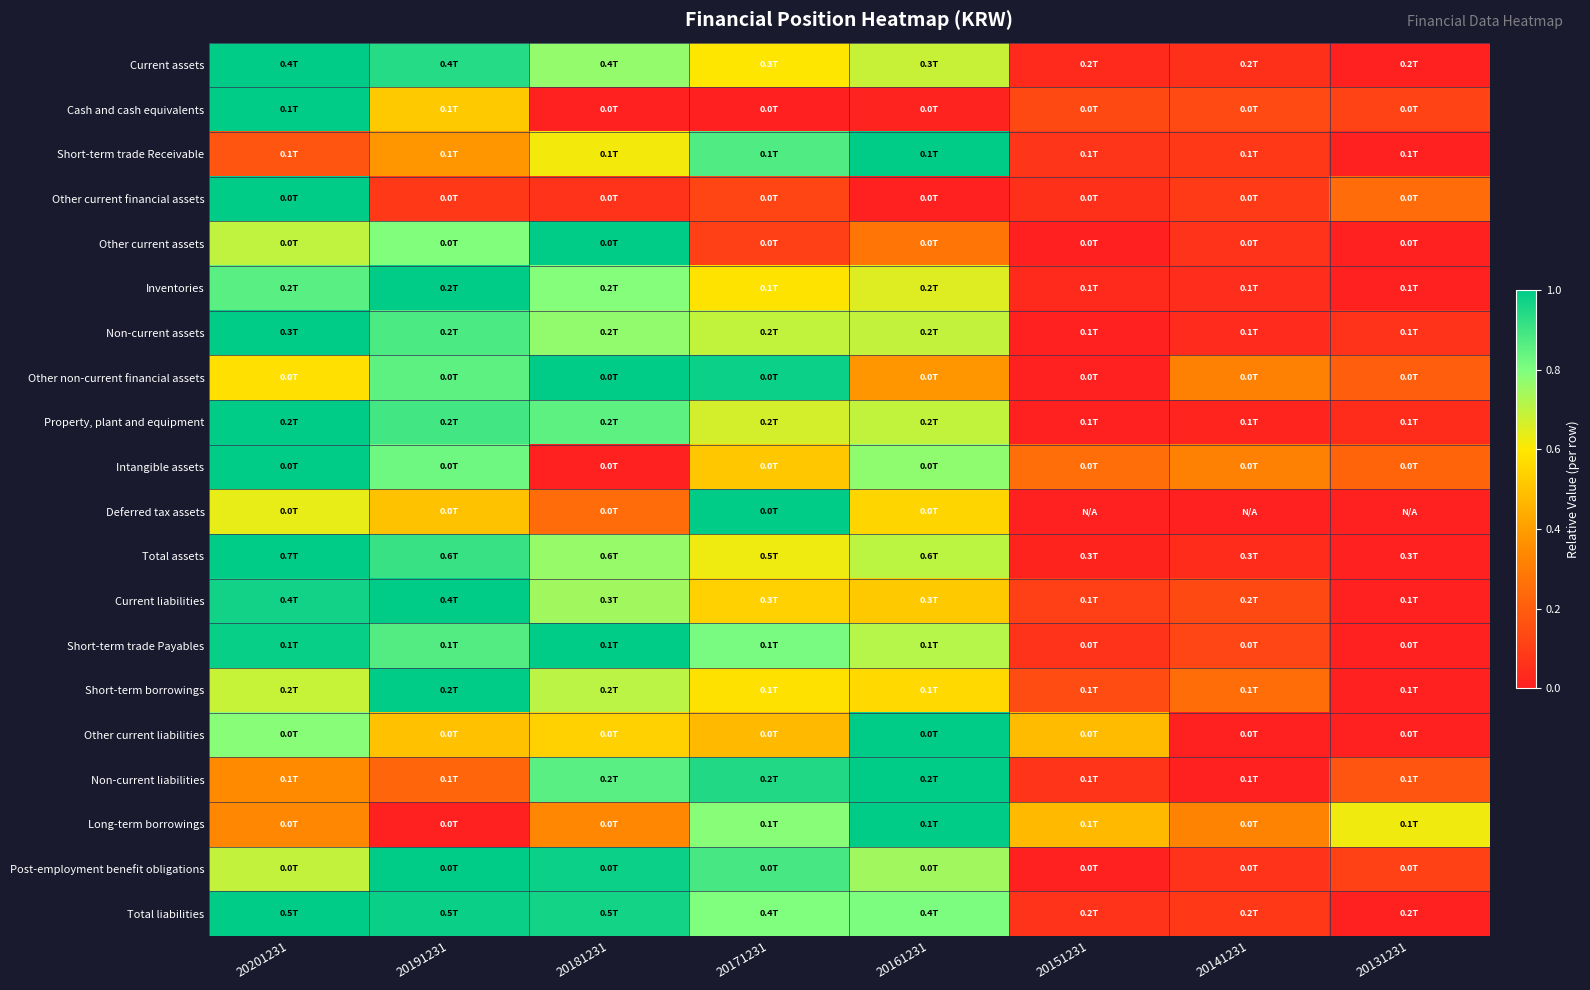

Reading left to right, extract all data points from this chart.

Current assets: 20201231=1.0	20191231=0.9	20181231=0.8	20171231=0.6	20161231=0.7	20151231=0.0	20141231=0.1	20131231=0.0
Cash and cash equivalents: 20201231=1.0	20191231=0.5	20181231=0.0	20171231=0.0	20161231=0.0	20151231=0.1	20141231=0.1	20131231=0.1
Short-term trade Receivable: 20201231=0.2	20191231=0.4	20181231=0.6	20171231=0.9	20161231=1.0	20151231=0.1	20141231=0.1	20131231=0.0
Other current financial assets: 20201231=1.0	20191231=0.1	20181231=0.1	20171231=0.1	20161231=0.0	20151231=0.1	20141231=0.1	20131231=0.2
Other current assets: 20201231=0.7	20191231=0.8	20181231=1.0	20171231=0.1	20161231=0.3	20151231=0.0	20141231=0.1	20131231=0.0
Inventories: 20201231=0.9	20191231=1.0	20181231=0.8	20171231=0.6	20161231=0.7	20151231=0.0	20141231=0.0	20131231=0.0
Non-current assets: 20201231=1.0	20191231=0.9	20181231=0.8	20171231=0.7	20161231=0.7	20151231=0.0	20141231=0.0	20131231=0.1
Other non-current financial assets: 20201231=0.6	20191231=0.9	20181231=1.0	20171231=1.0	20161231=0.4	20151231=0.0	20141231=0.3	20131231=0.2
Property, plant and equipment: 20201231=1.0	20191231=0.9	20181231=0.9	20171231=0.7	20161231=0.7	20151231=0.0	20141231=0.0	20131231=0.0
Intangible assets: 20201231=1.0	20191231=0.8	20181231=0.0	20171231=0.5	20161231=0.8	20151231=0.3	20141231=0.3	20131231=0.2
Deferred tax assets: 20201231=0.6	20191231=0.5	20181231=0.2	20171231=1.0	20161231=0.5	20151231=0.0	20141231=0.0	20131231=0.0
Total assets: 20201231=1.0	20191231=0.9	20181231=0.8	20171231=0.6	20161231=0.7	20151231=0.0	20141231=0.0	20131231=0.0
Current liabilities: 20201231=1.0	20191231=1.0	20181231=0.7	20171231=0.5	20161231=0.5	20151231=0.1	20141231=0.1	20131231=0.0
Short-term trade Payables: 20201231=1.0	20191231=0.9	20181231=1.0	20171231=0.8	20161231=0.7	20151231=0.1	20141231=0.1	20131231=0.0
Short-term borrowings: 20201231=0.7	20191231=1.0	20181231=0.7	20171231=0.6	20161231=0.6	20151231=0.1	20141231=0.3	20131231=0.0
Other current liabilities: 20201231=0.8	20191231=0.5	20181231=0.5	20171231=0.5	20161231=1.0	20151231=0.5	20141231=0.0	20131231=0.0
Non-current liabilities: 20201231=0.3	20191231=0.2	20181231=0.9	20171231=0.9	20161231=1.0	20151231=0.1	20141231=0.0	20131231=0.2
Long-term borrowings: 20201231=0.3	20191231=0.0	20181231=0.3	20171231=0.8	20161231=1.0	20151231=0.5	20141231=0.3	20131231=0.6
Post-employment benefit obligations: 20201231=0.7	20191231=1.0	20181231=1.0	20171231=0.9	20161231=0.7	20151231=0.0	20141231=0.1	20131231=0.1
Total liabilities: 20201231=1.0	20191231=1.0	20181231=1.0	20171231=0.8	20161231=0.8	20151231=0.1	20141231=0.1	20131231=0.0